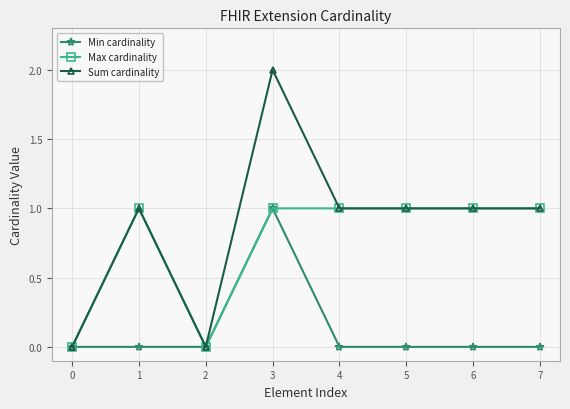

What is the sum of all Max cardinality values?

6